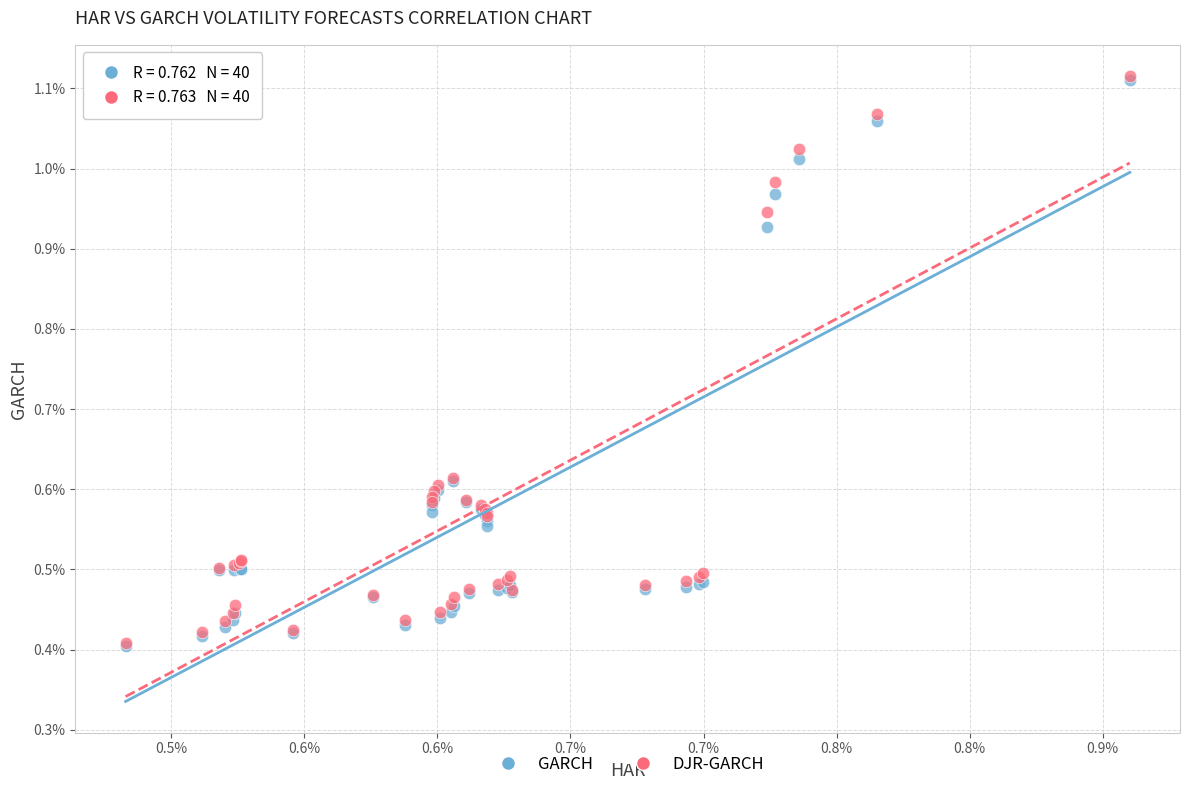

What are all the series names shown in the legend?

GARCH, DJR-GARCH